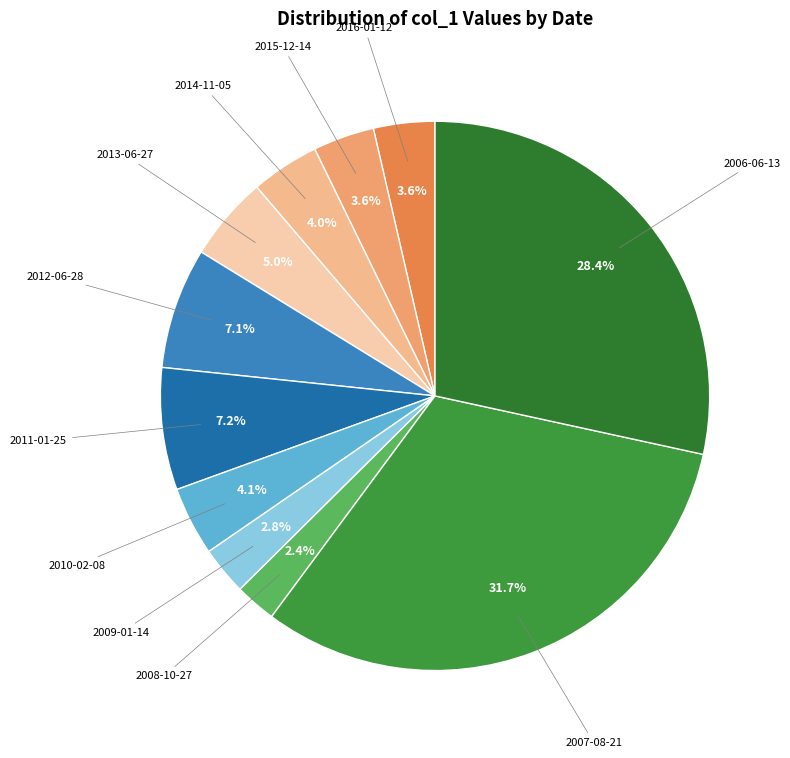

Which has a higher value, 2011-01-25 or 2008-10-27?

2011-01-25